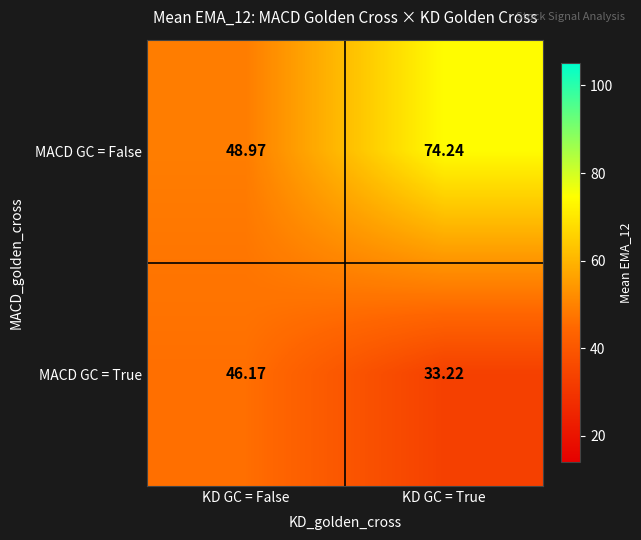

Where is MACD GC = True nearest to the value 39?

KD GC = True